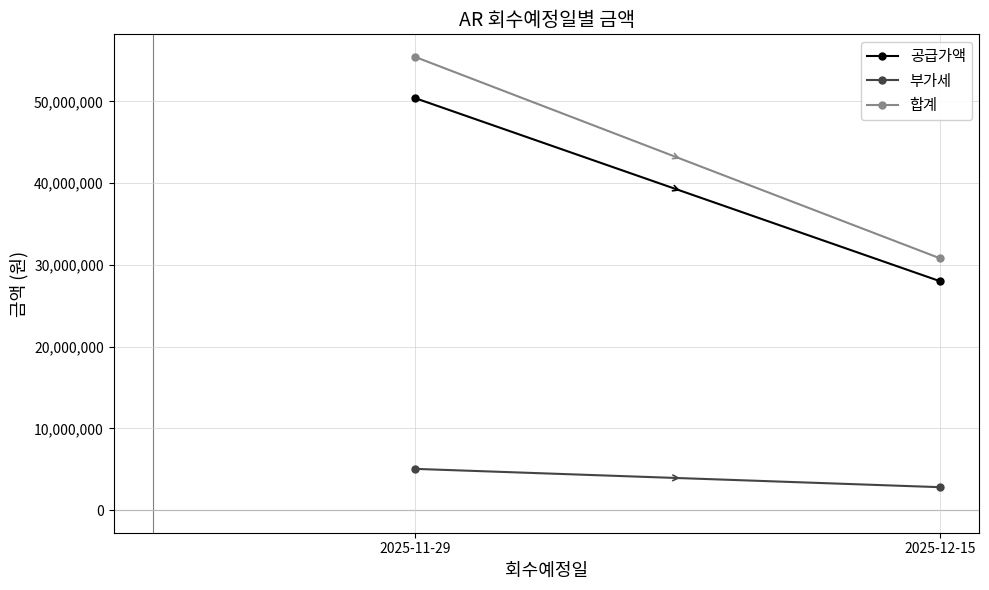

What is the value of the 부가세 point at the 1st from the left?

5040000